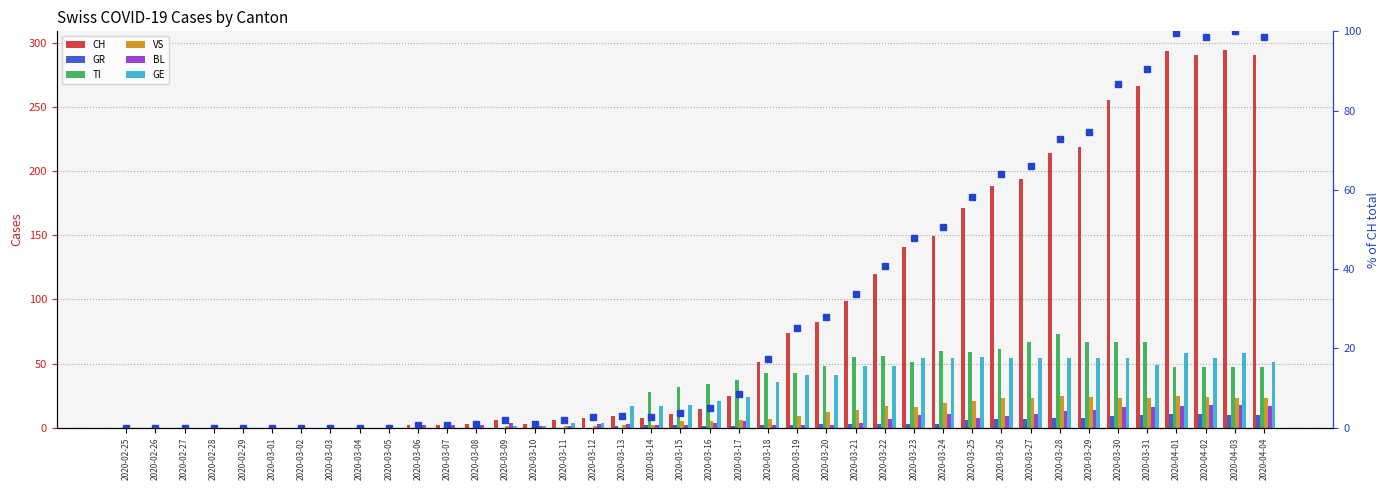

The CH series shows 3 at 2020-03-08. True or false?

True